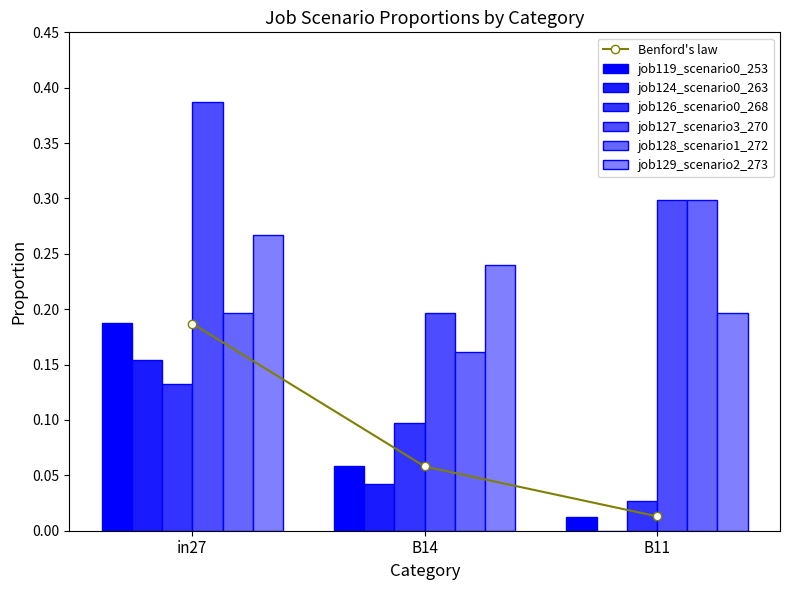

What is the label of the 1st bar from the left?

in27